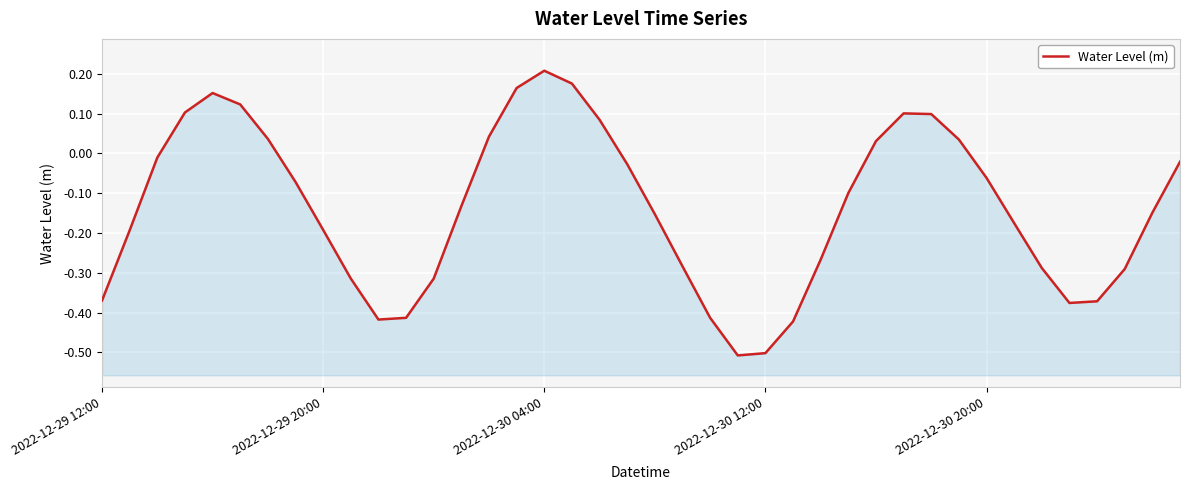

What position from the right is 26?

14